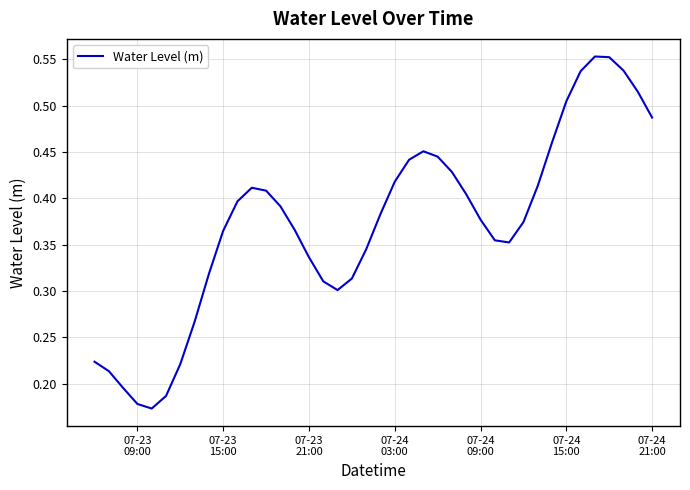

Does the chart have visible grid lines?

Yes